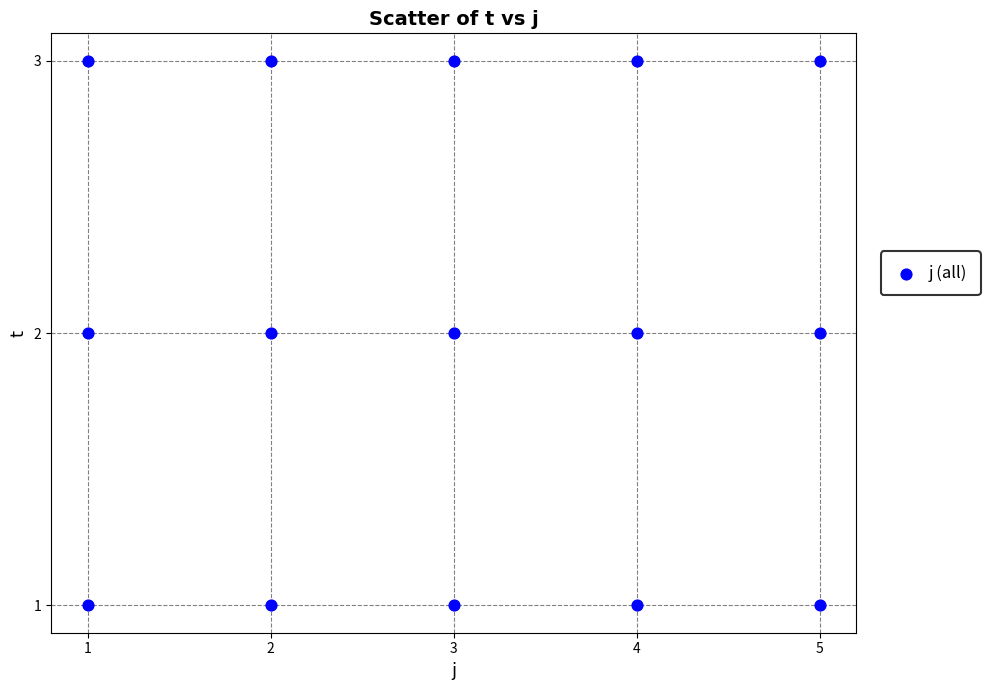

What is the range of X values (max minus min)?

4